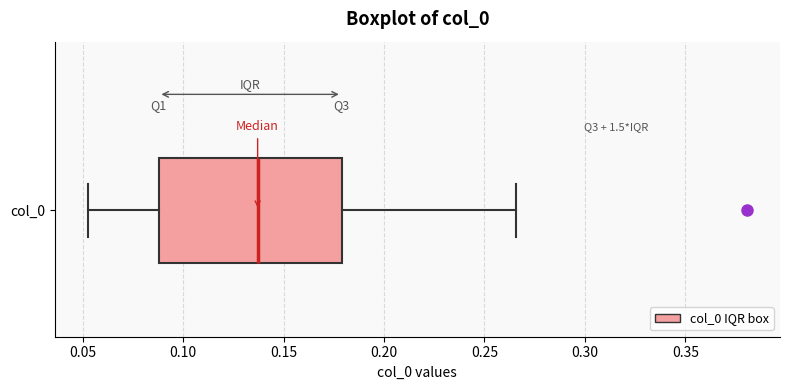

Where does the right whisker of the box for col_0 end on the x-axis? The values are not printed on the chart, so give them approximately, as read against the axis.

0.265